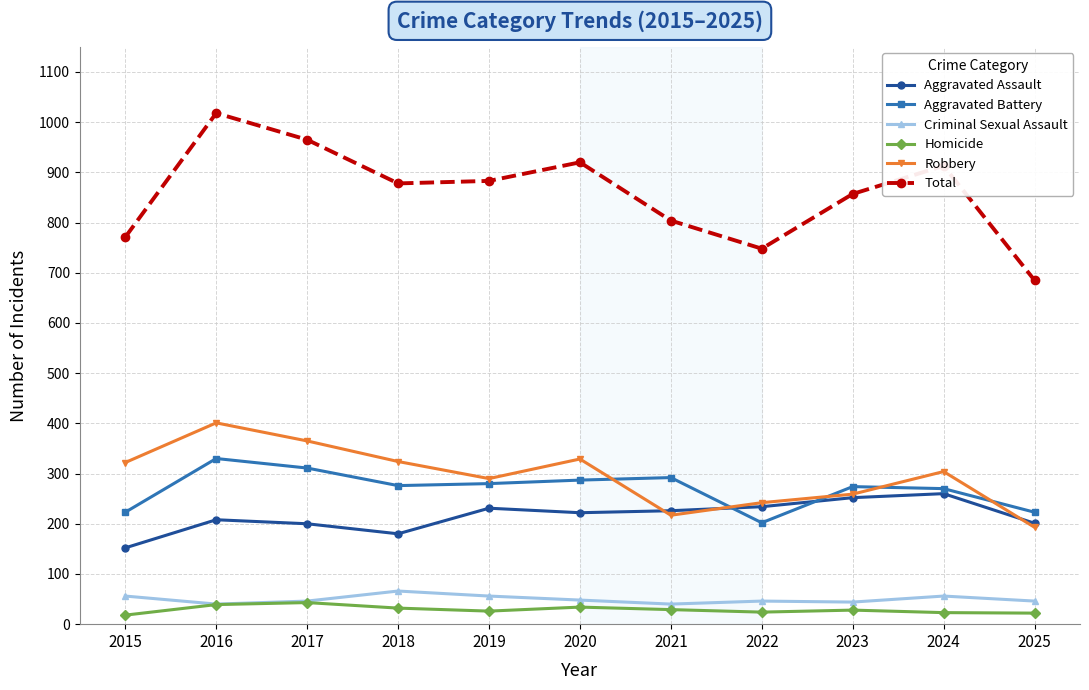

True or false: Total and Aggravated Battery intersect in this chart.

False